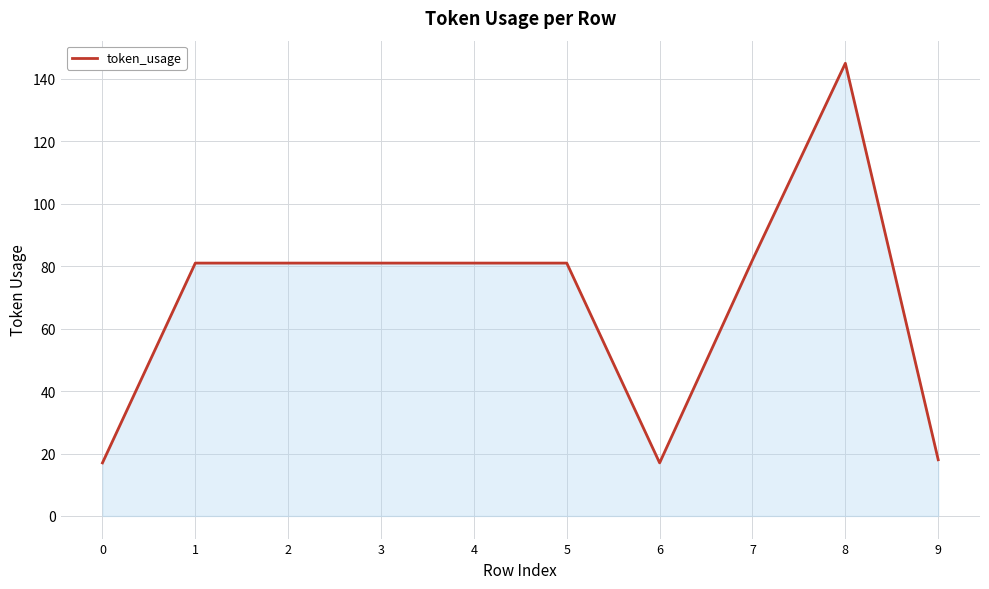

Reading left to right, transcribe all the data shown in this chart.

0=17	1=81	2=81	3=81	4=81	5=81	6=17	7=82	8=145	9=18